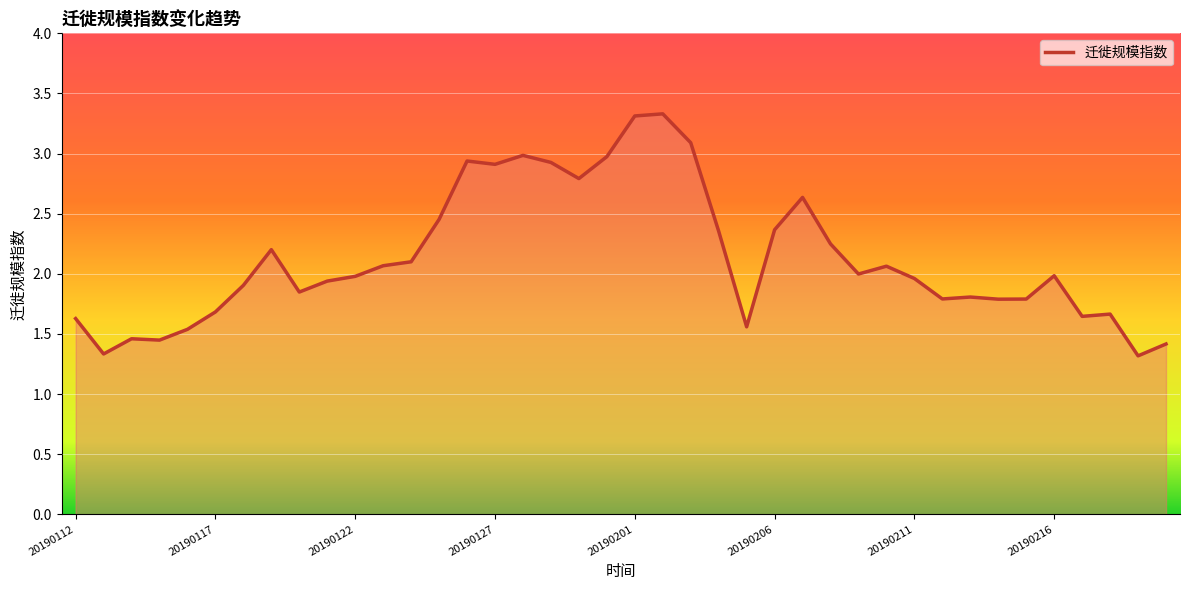

What is the average value?

2.1